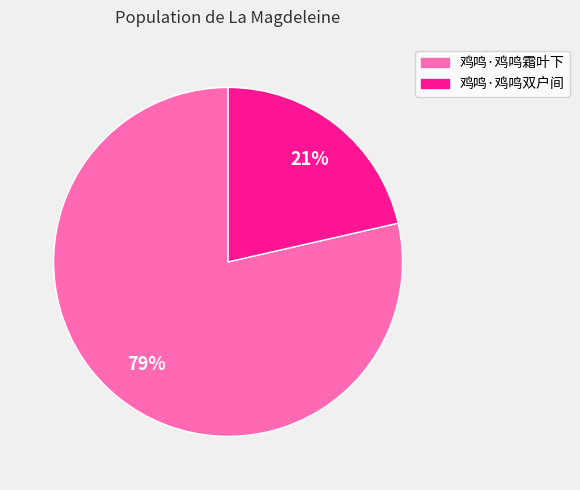

True or false: 鸡鸣·鸡鸣霜叶下 accounts for 79% of the total.

True